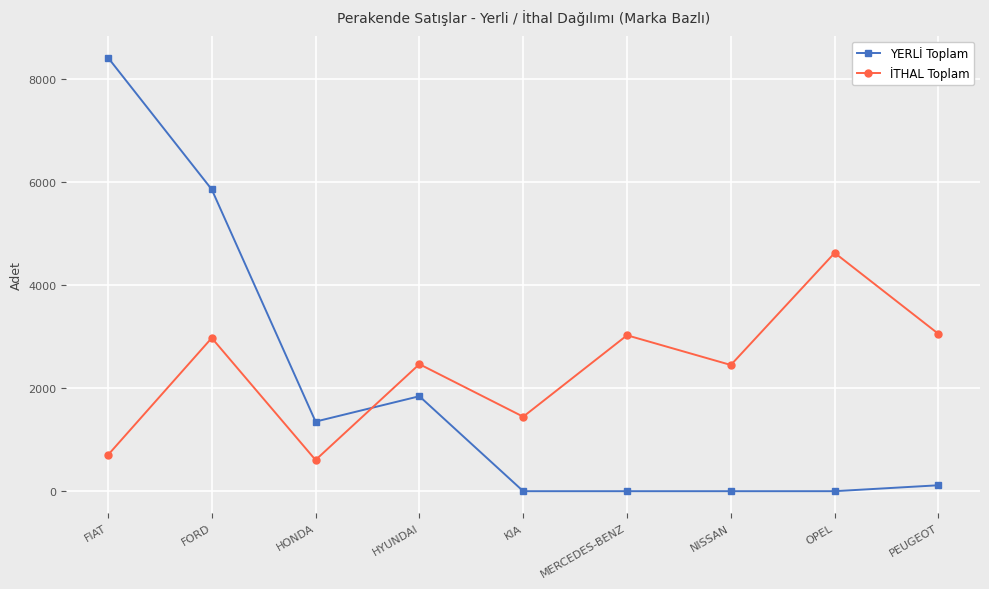

What is the lowest value of the İTHAL Toplam series?

606